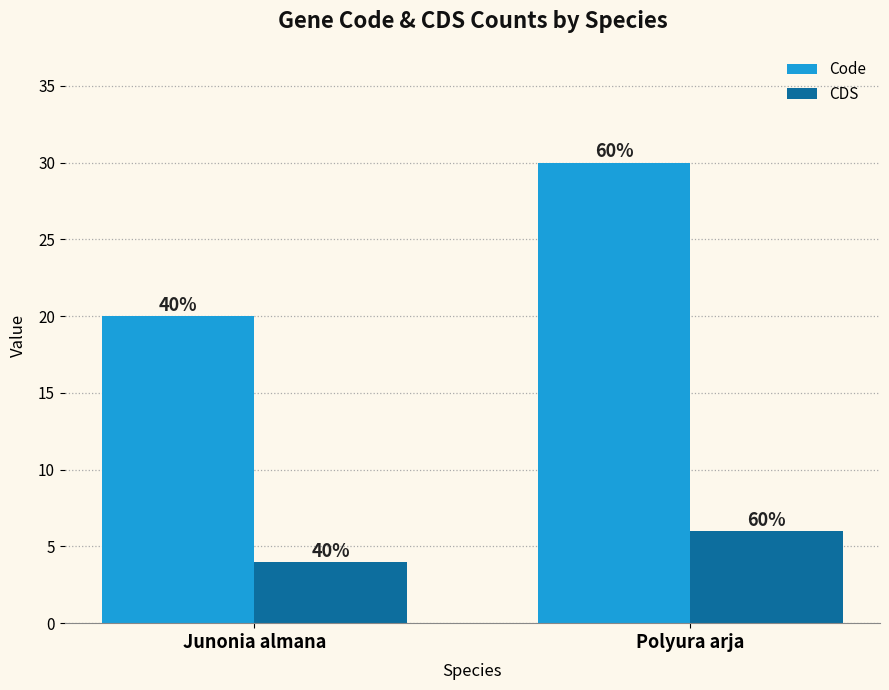

What is the lowest value of the CDS series?

4